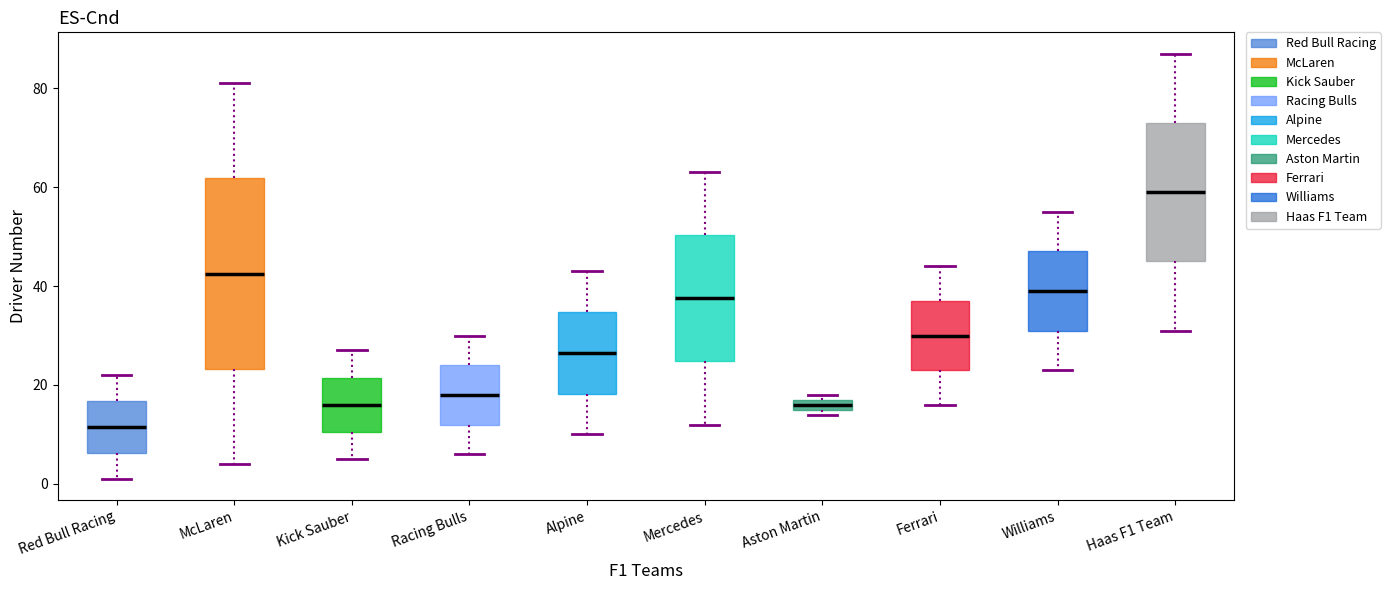

Which box has the lowest median line?

Red Bull Racing